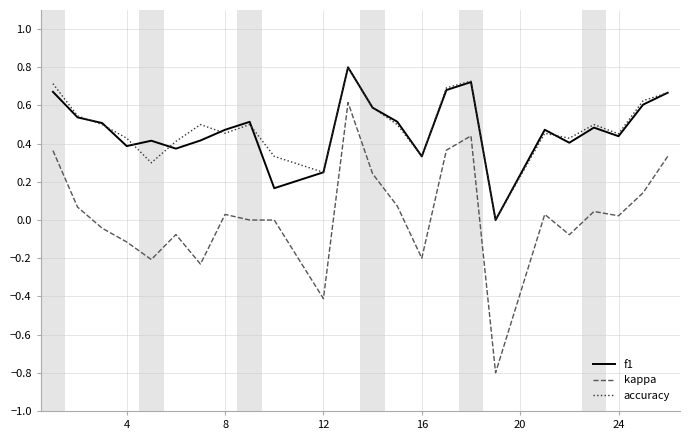

Count the number of data series in this chart.

3